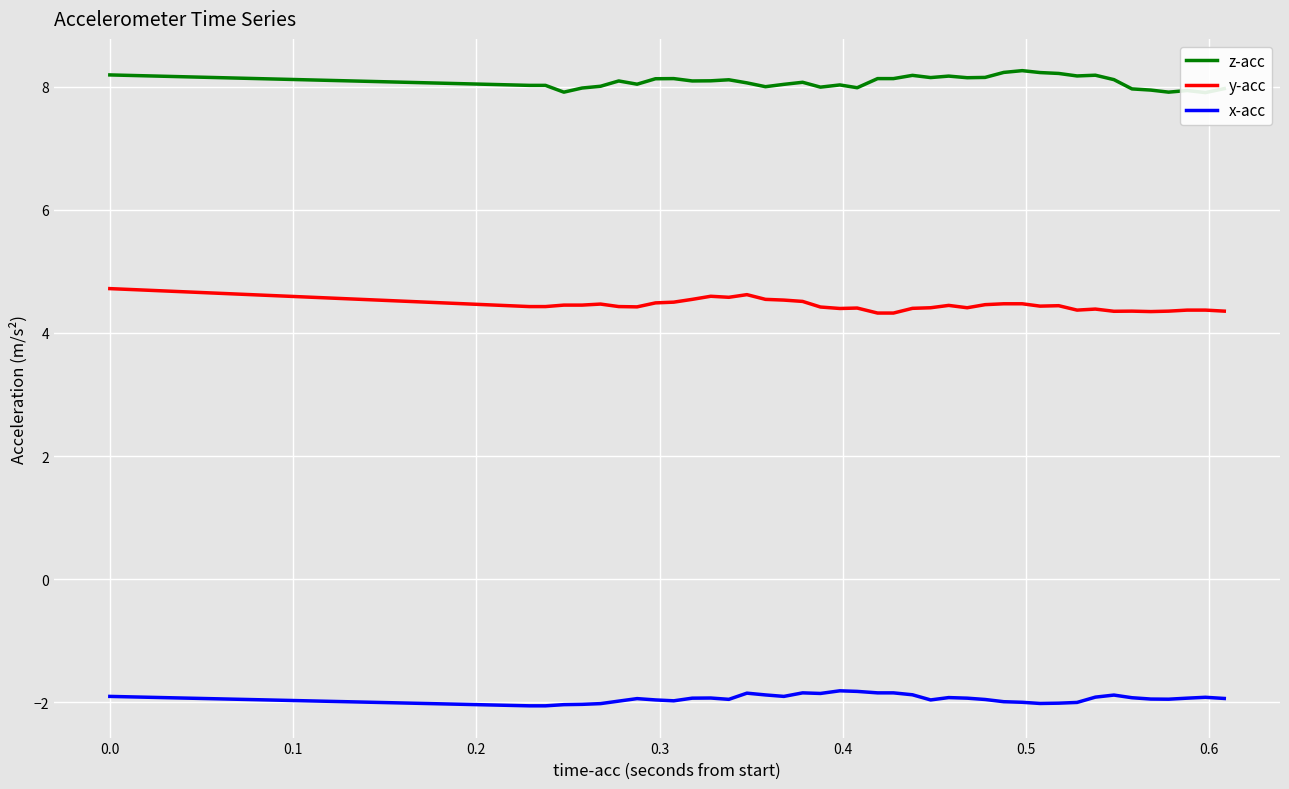

True or false: x-acc and z-acc intersect in this chart.

False